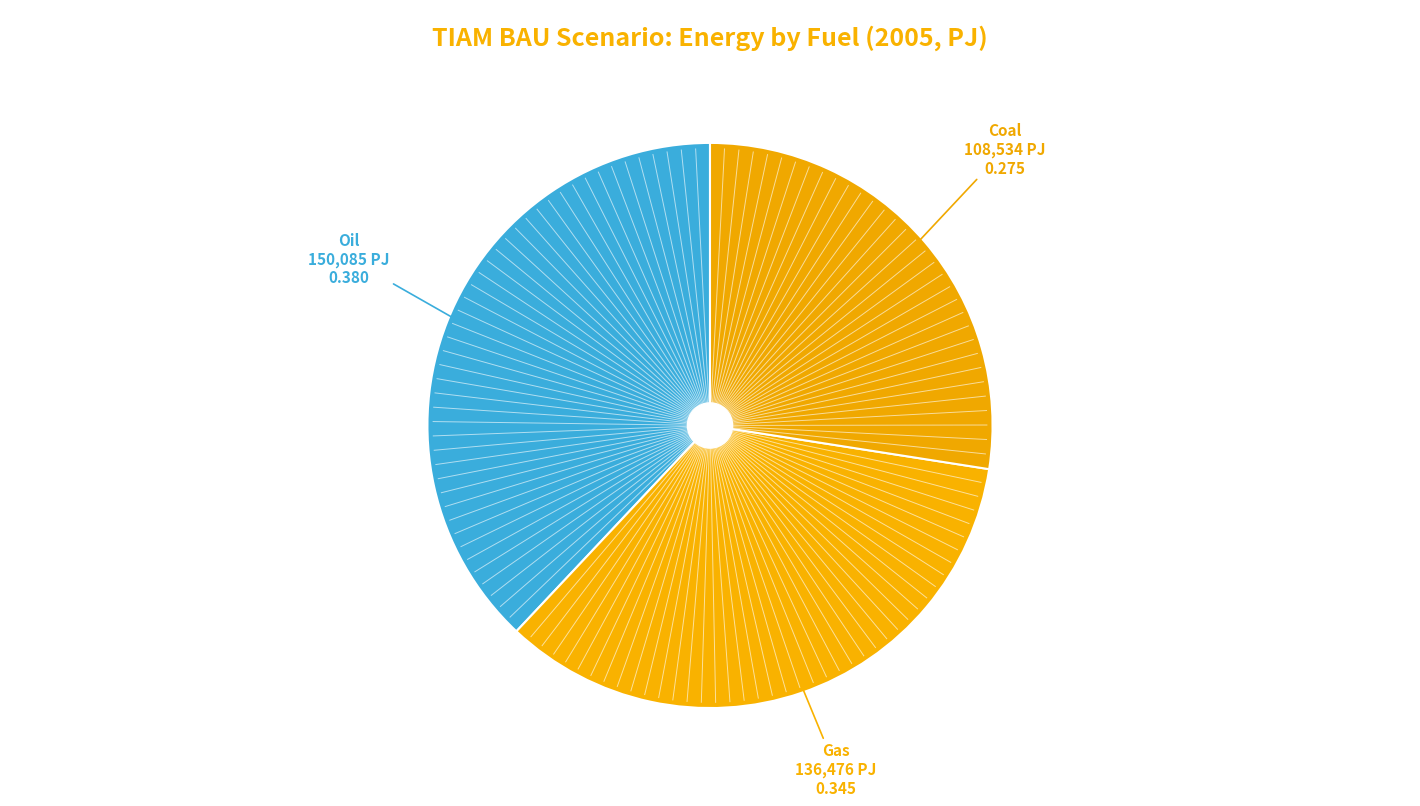

What is the smallest slice in the pie chart?

2DS_cheap_ren Coal